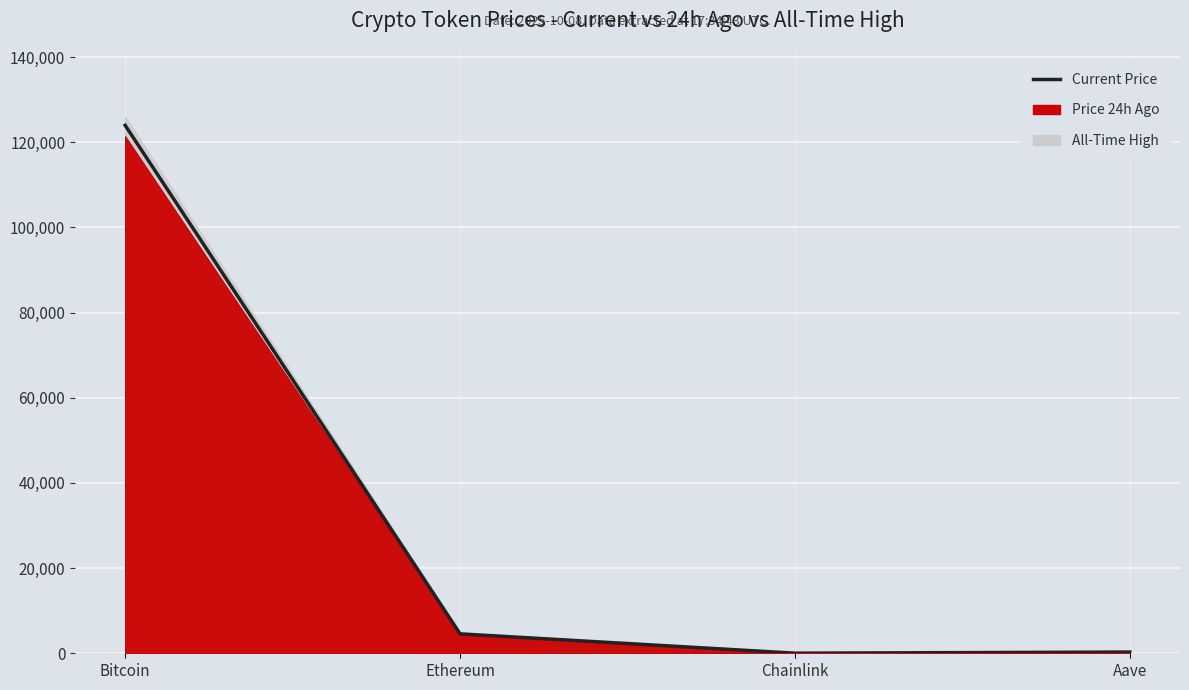

What is the average value?

32211.5